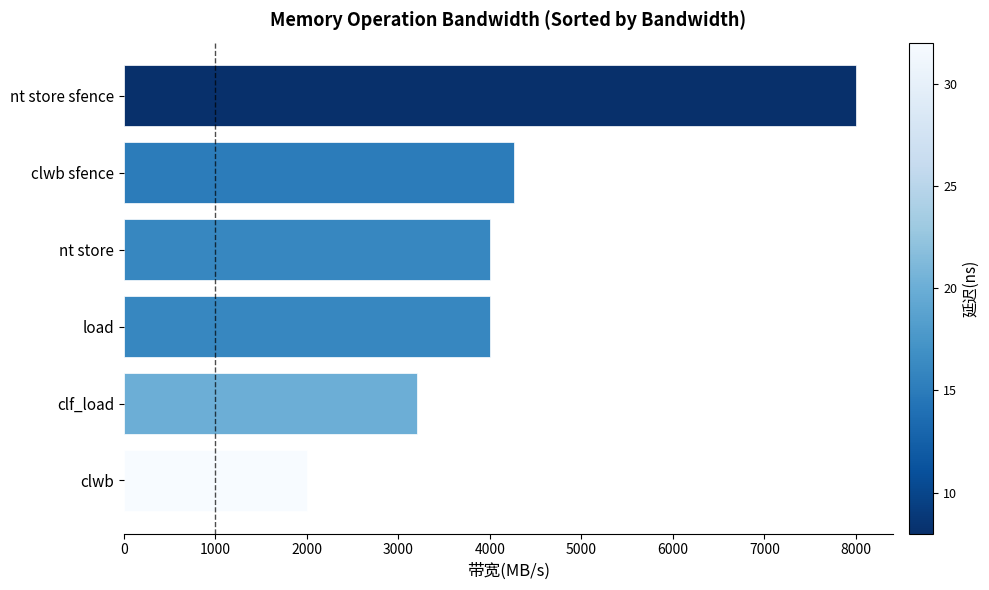

How many values are below 4000?

2